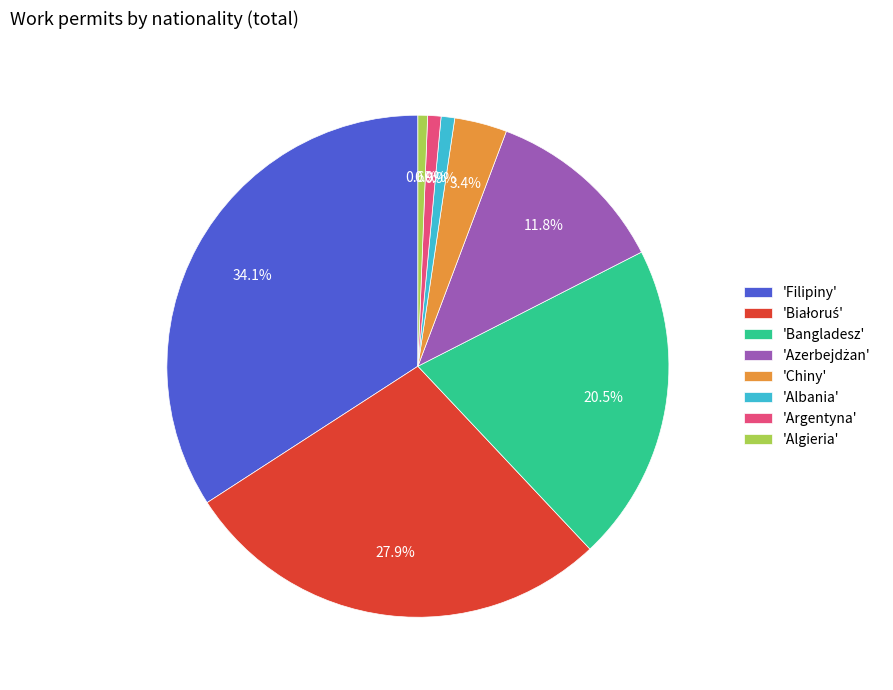

What percentage do 'Filipiny' and 'Albania' together represent?

35.0%